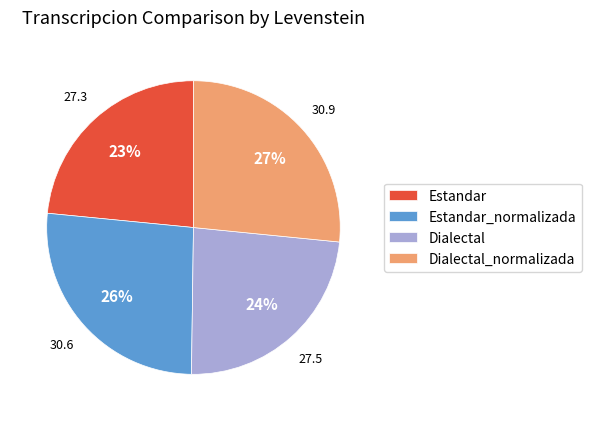

To the nearest percent, what percentage of the pie is Dialectal_normalizada?

27%